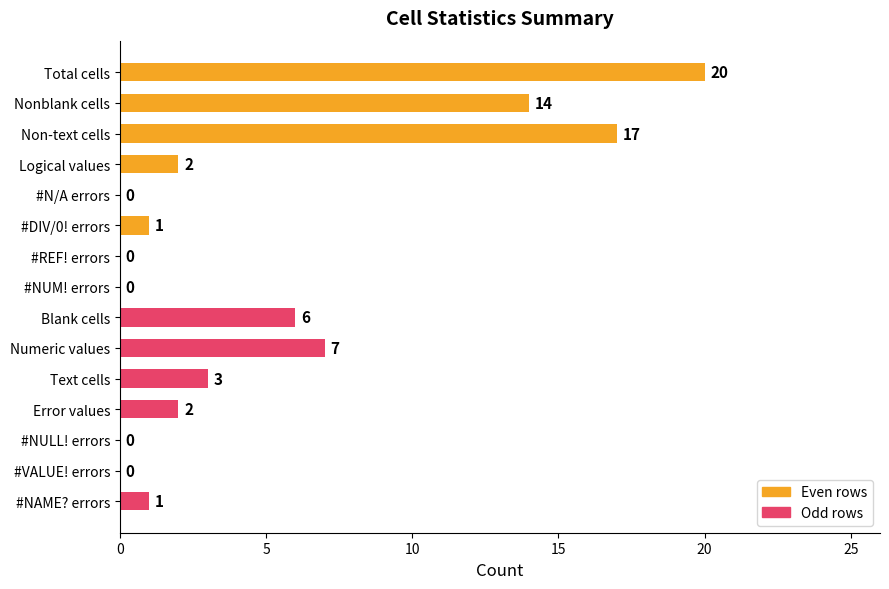

Reading left to right, transcribe all the data shown in this chart.

20	6	14	7	17	3	2	2	0	0	1	0	0	1	0